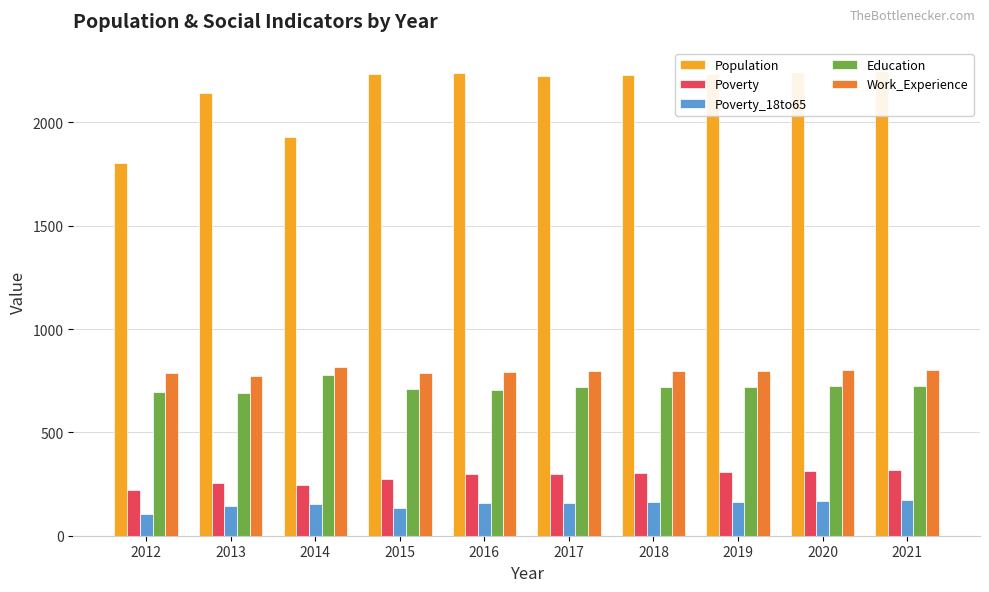

Which series has the widest spread of values?

Population